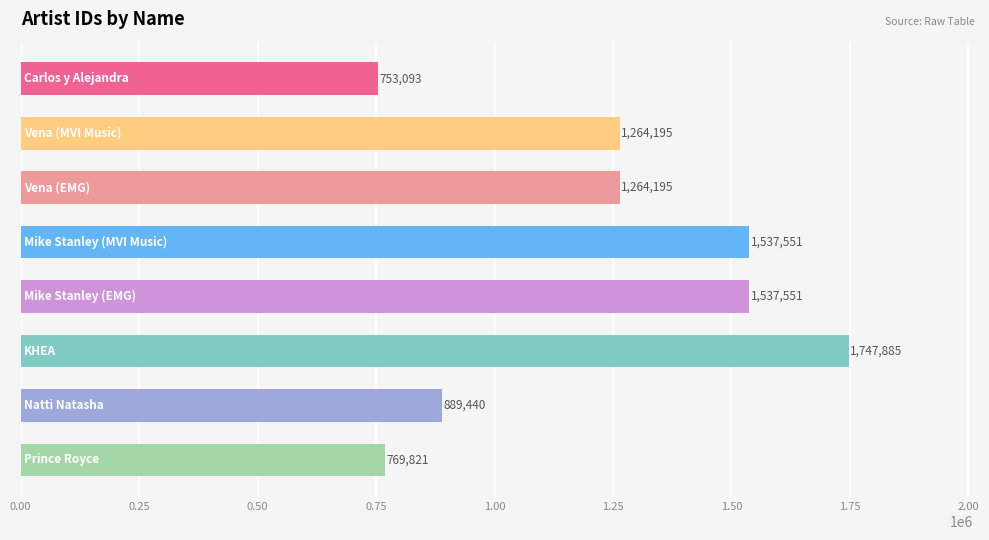

How many values are between 889440 and 1537551?

5